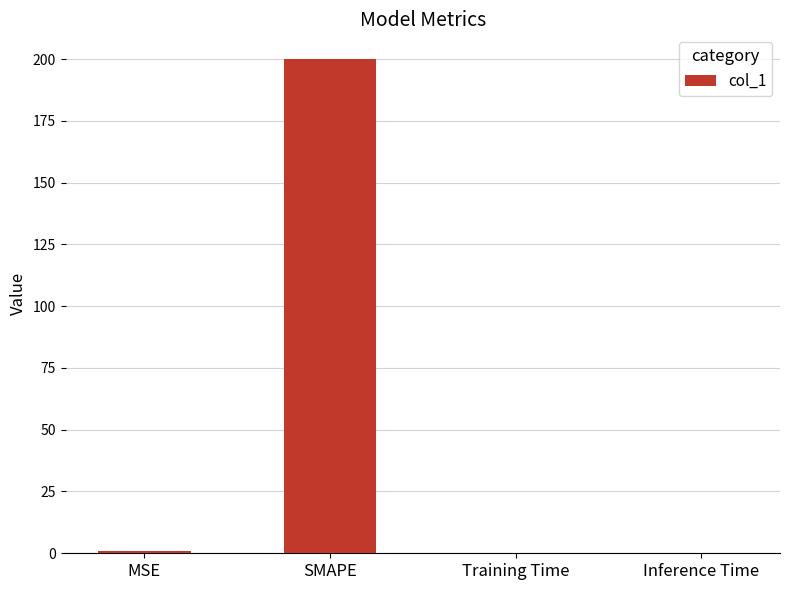

Between Training Time and SMAPE, which is larger?

SMAPE